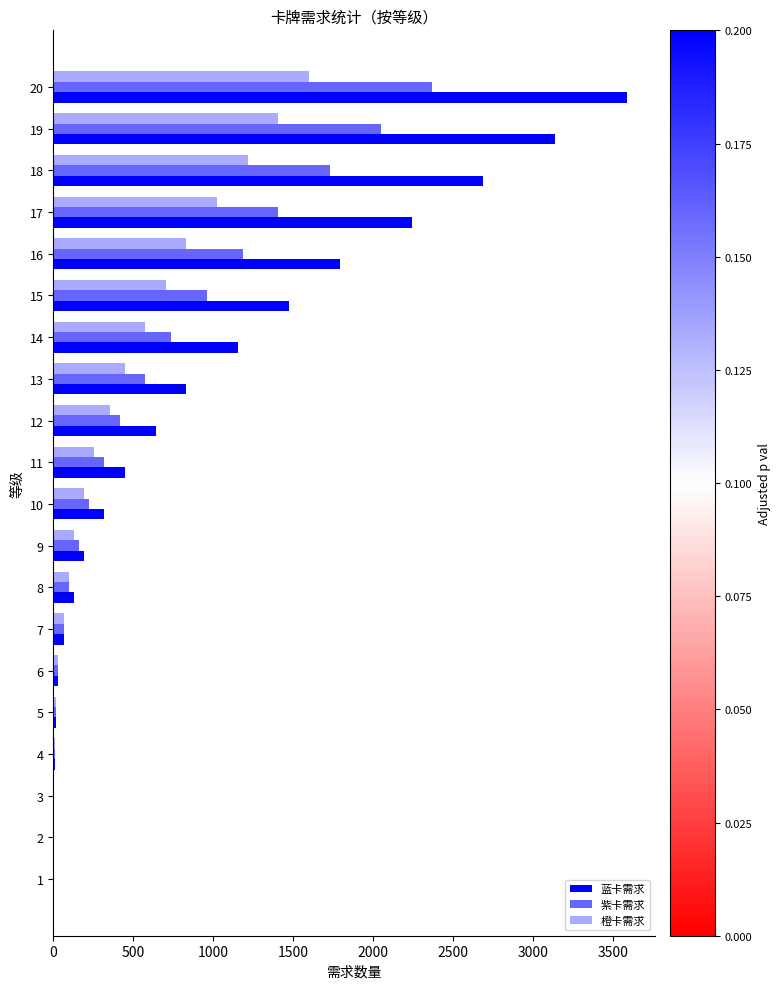

The value of 紫卡需求 at 18 is 1728. True or false?

True